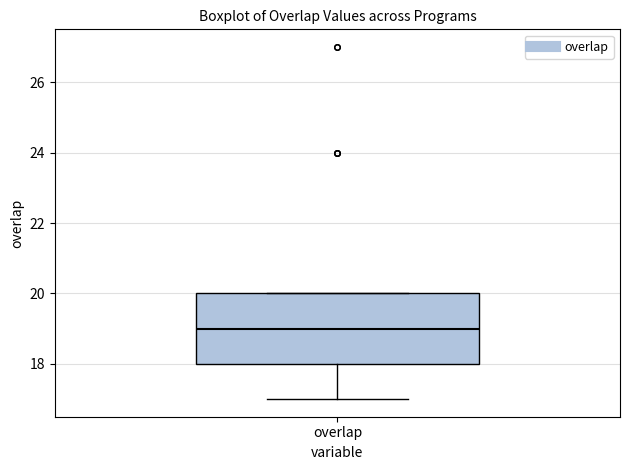

Read this box plot against the y-axis: the position of the median line, the range covered by the box, and the ends of both whiskers. The values are not printed on the chart, so give them approximately, as read against the axis.

median 19, box 18 to 20, whiskers 17 to 20